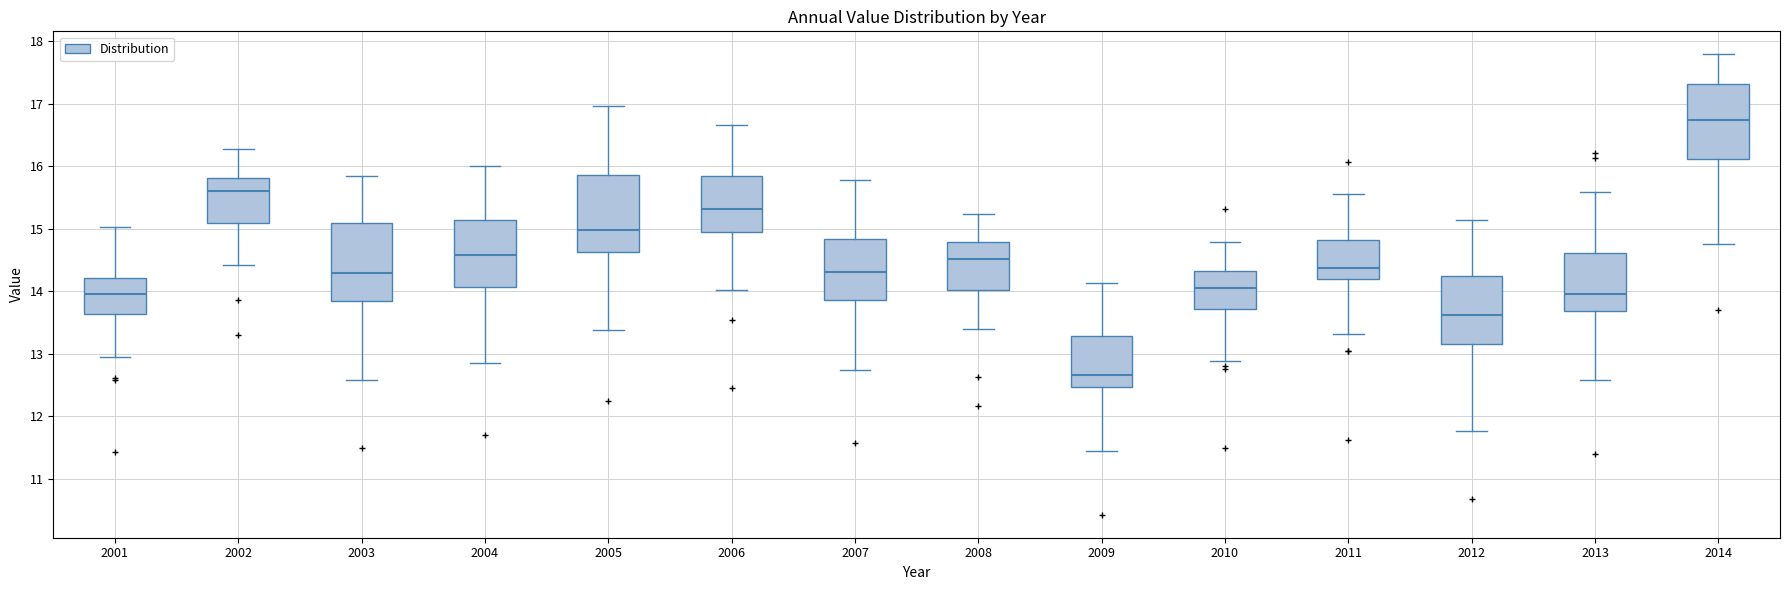

Reading left to right, transcribe this box plot: for each box, give where its median line is, the range the box spans, and where its two whiskers end, as read against the y-axis. The values are not printed on the chart, so give them approximately, as read against the axis.

2001: median 14.0, box 13.6 to 14.2, whiskers 12.9 to 15.0
2002: median 15.6, box 15.1 to 15.8, whiskers 14.4 to 16.3
2003: median 14.3, box 13.8 to 15.1, whiskers 12.6 to 15.8
2004: median 14.6, box 14.1 to 15.1, whiskers 12.9 to 16.0
2005: median 15.0, box 14.6 to 15.9, whiskers 13.4 to 17.0
2006: median 15.3, box 14.9 to 15.8, whiskers 14.0 to 16.7
2007: median 14.3, box 13.9 to 14.8, whiskers 12.7 to 15.8
2008: median 14.5, box 14.0 to 14.8, whiskers 13.4 to 15.2
2009: median 12.7, box 12.5 to 13.3, whiskers 11.4 to 14.1
2010: median 14.1, box 13.7 to 14.3, whiskers 12.9 to 14.8
2011: median 14.4, box 14.2 to 14.8, whiskers 13.3 to 15.6
2012: median 13.6, box 13.2 to 14.2, whiskers 11.8 to 15.1
2013: median 14.0, box 13.7 to 14.6, whiskers 12.6 to 15.6
2014: median 16.7, box 16.1 to 17.3, whiskers 14.8 to 17.8